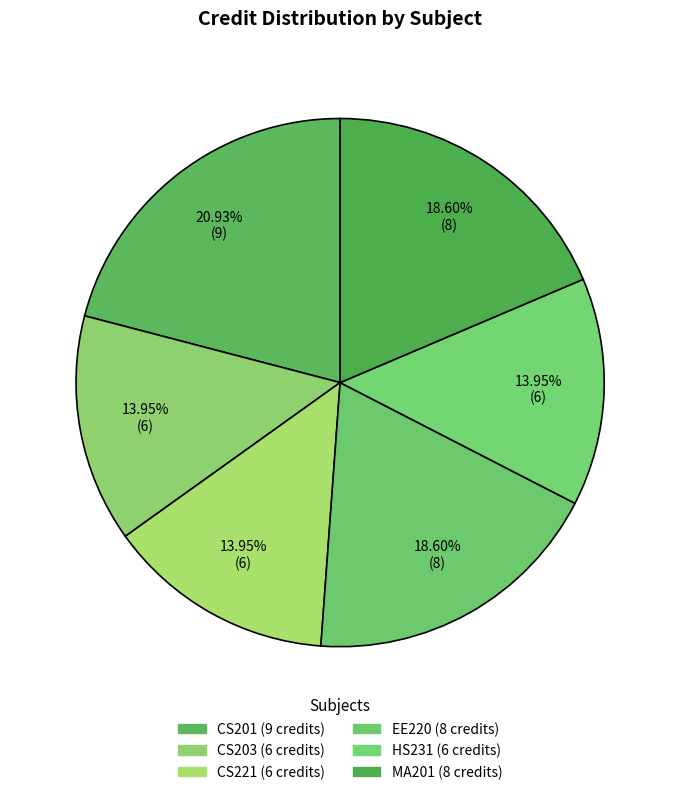

To the nearest percent, what portion does EE220 represent?

19%